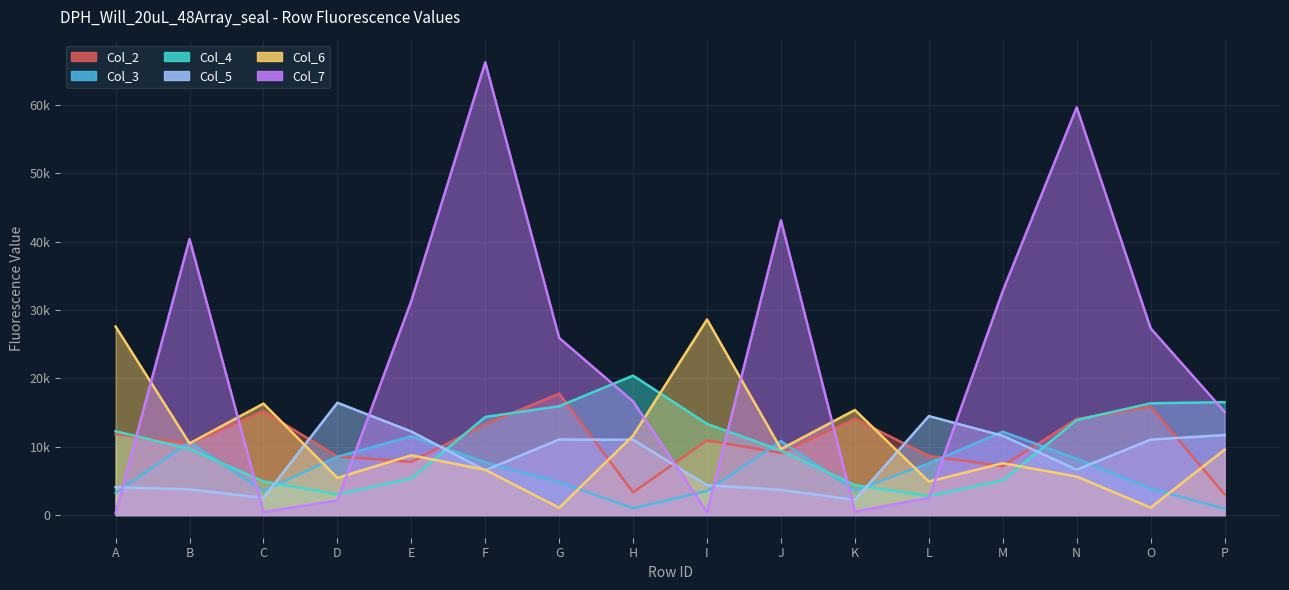

What value does the Col_7 series have at I?

400